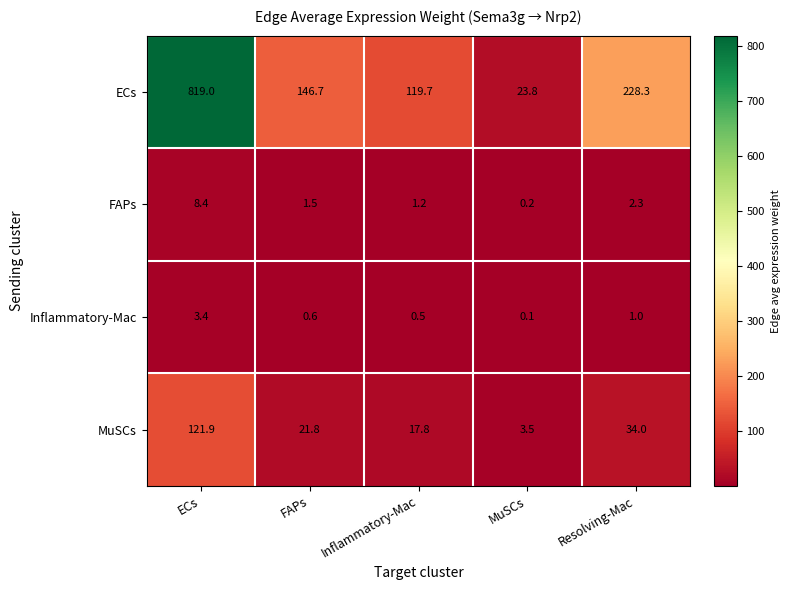

Is the value of MuSCs at FAPs greater than the value of FAPs at Inflammatory-Mac?

Yes